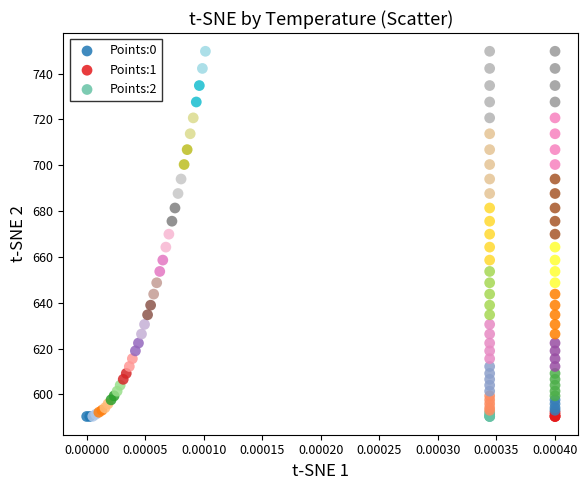

What are all the series names shown in the legend?

Points:0, Points:1, Points:2